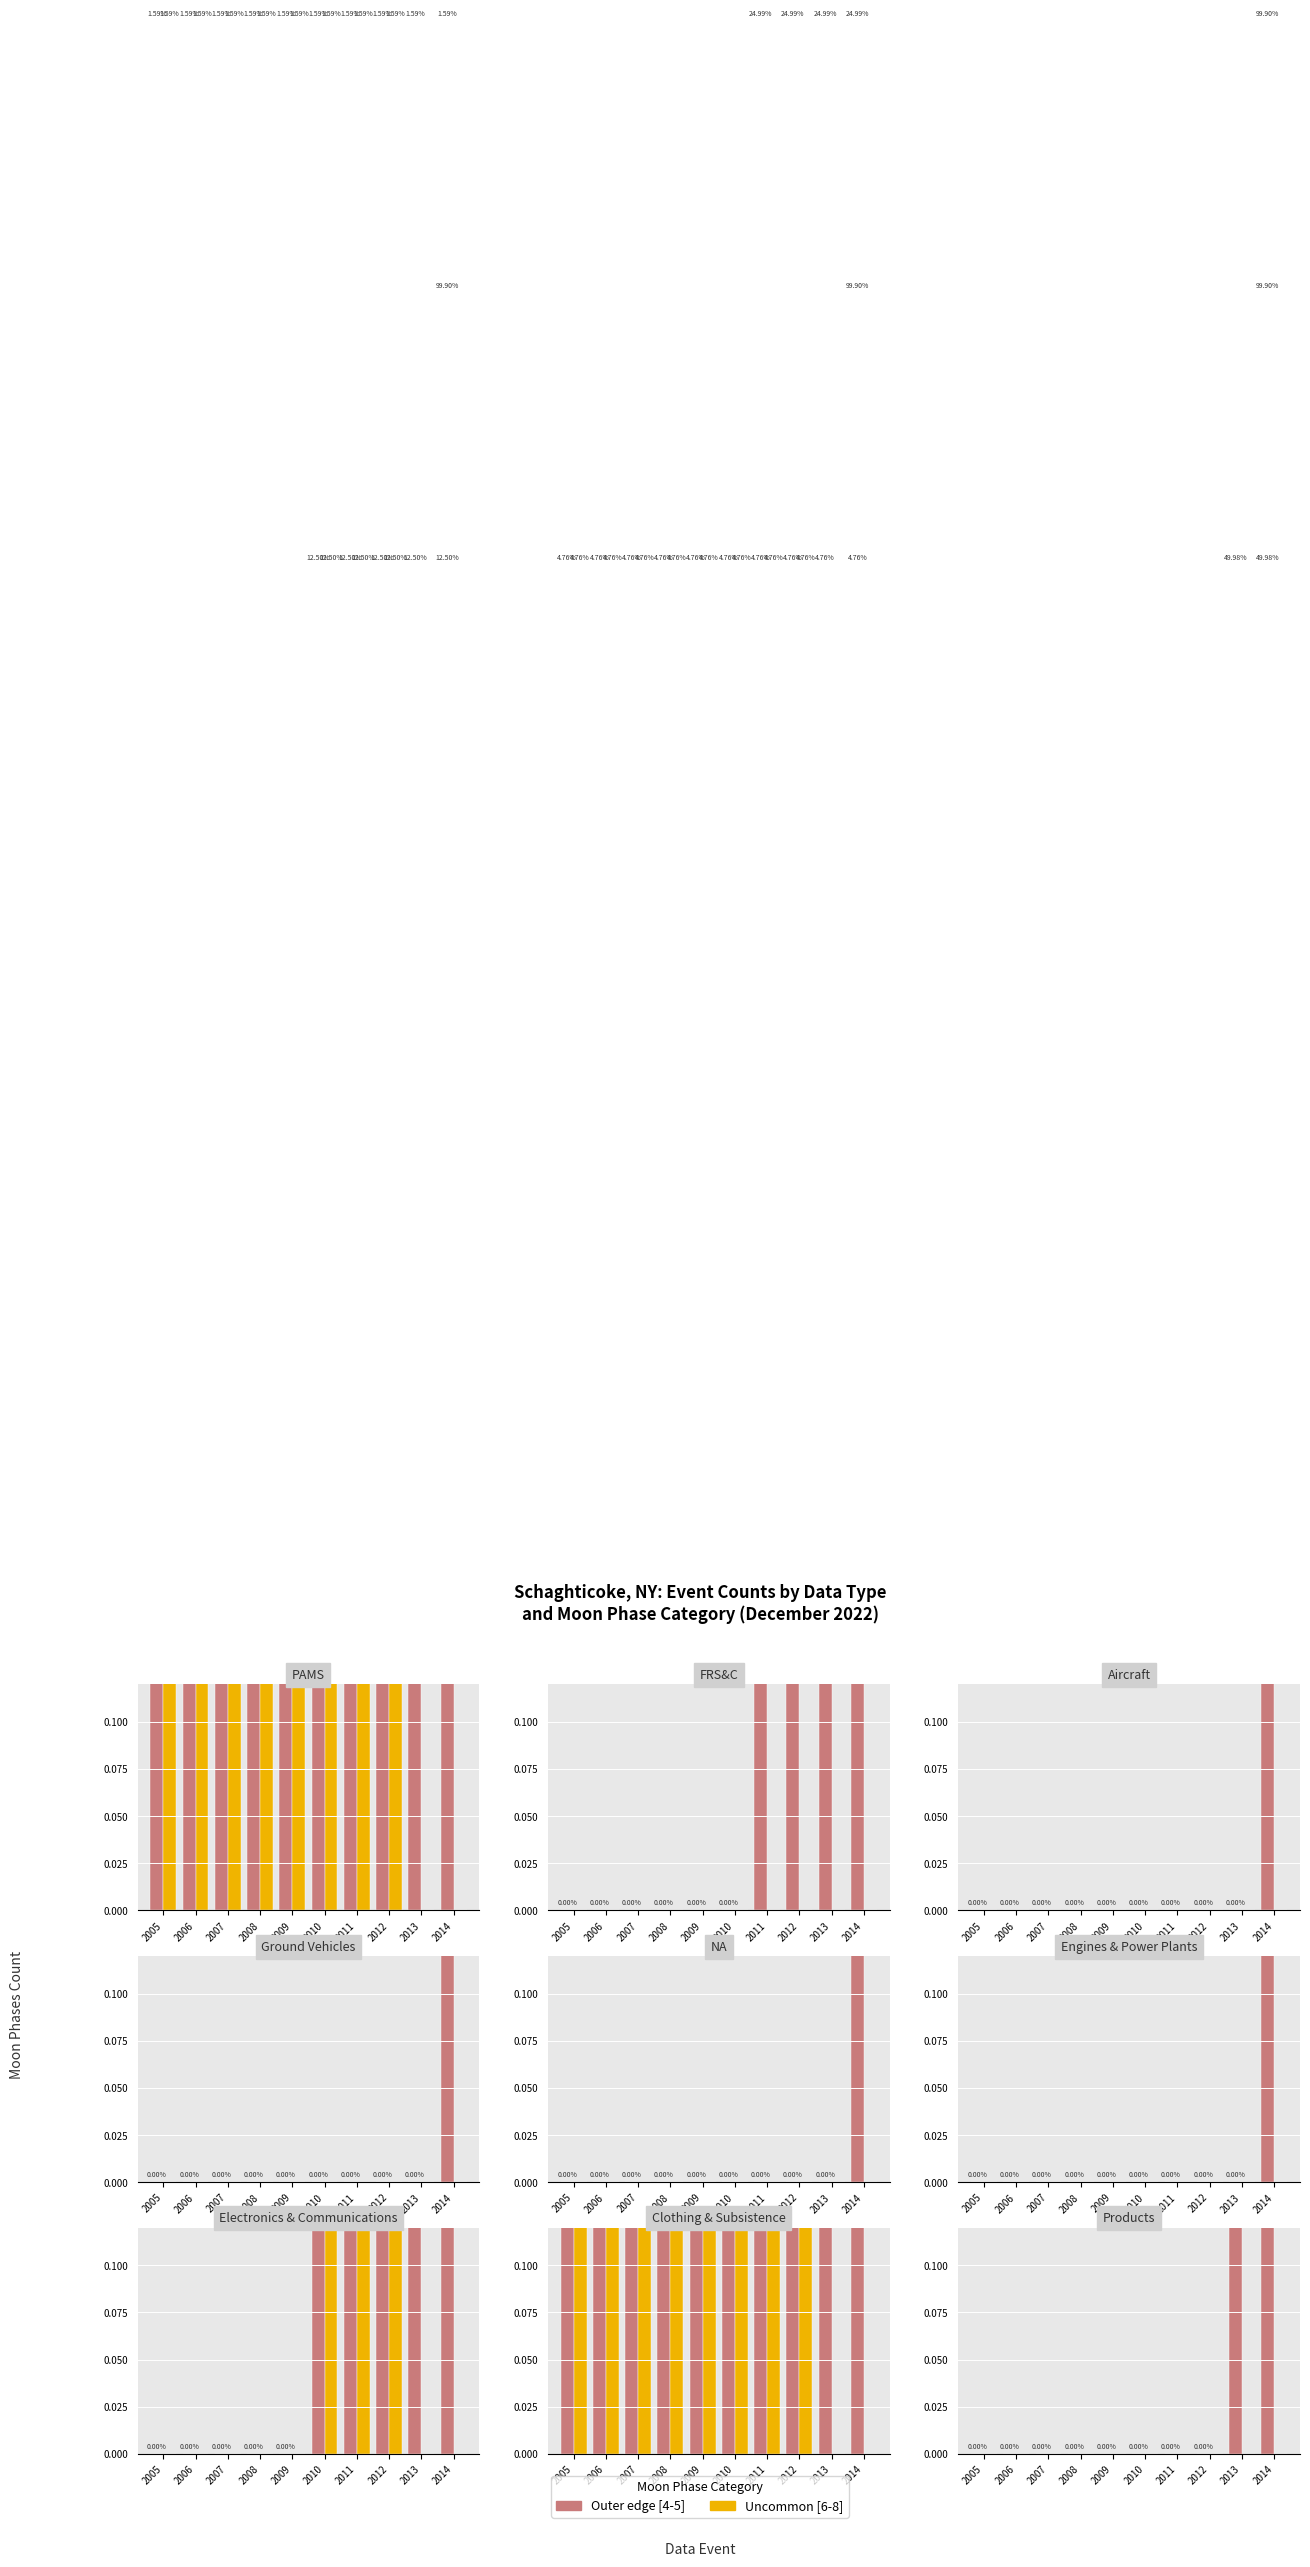

What is the difference between the highest and lowest values at 2013?

1